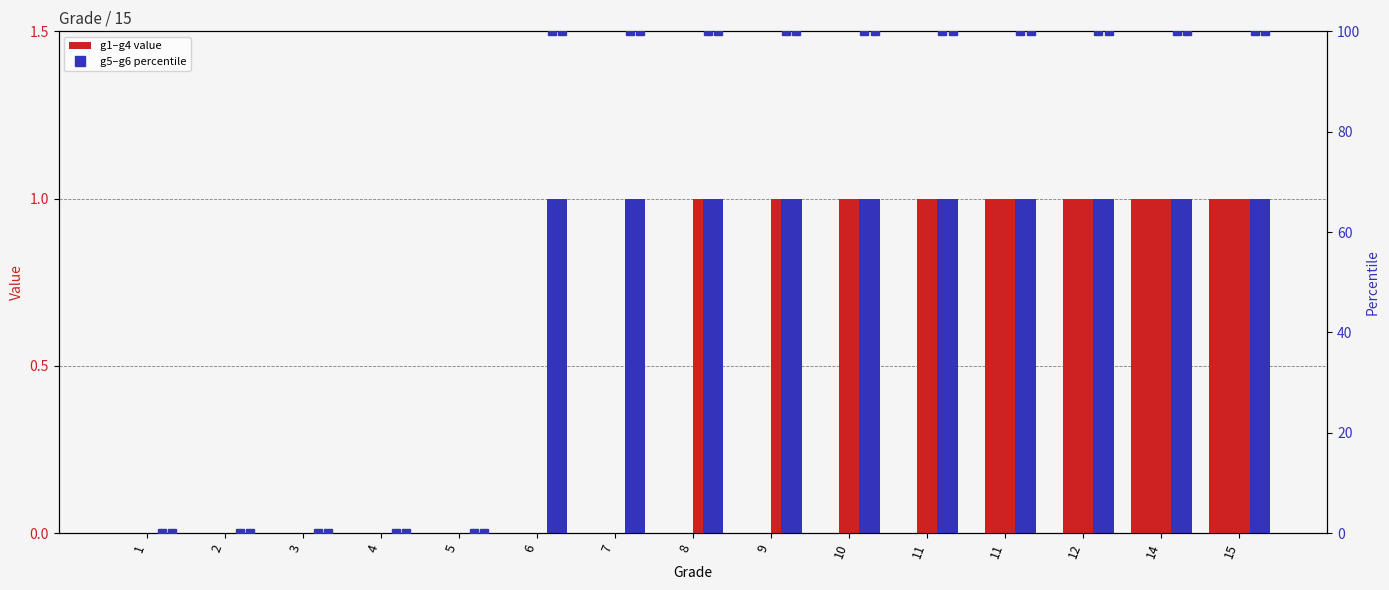

Is it true that g2 equals 1 at 9?

False